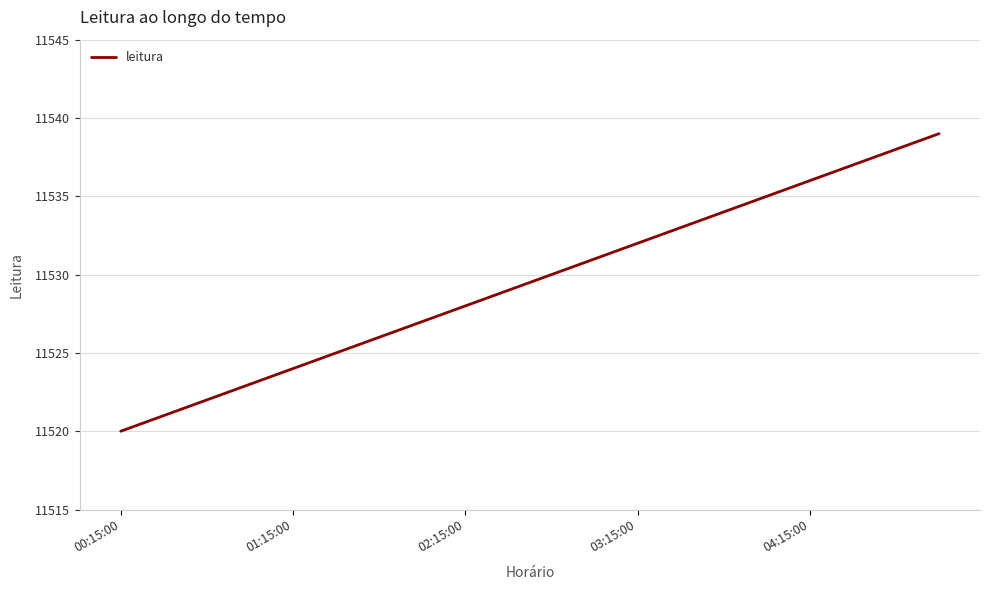

What is the maximum value shown in the chart?

11539